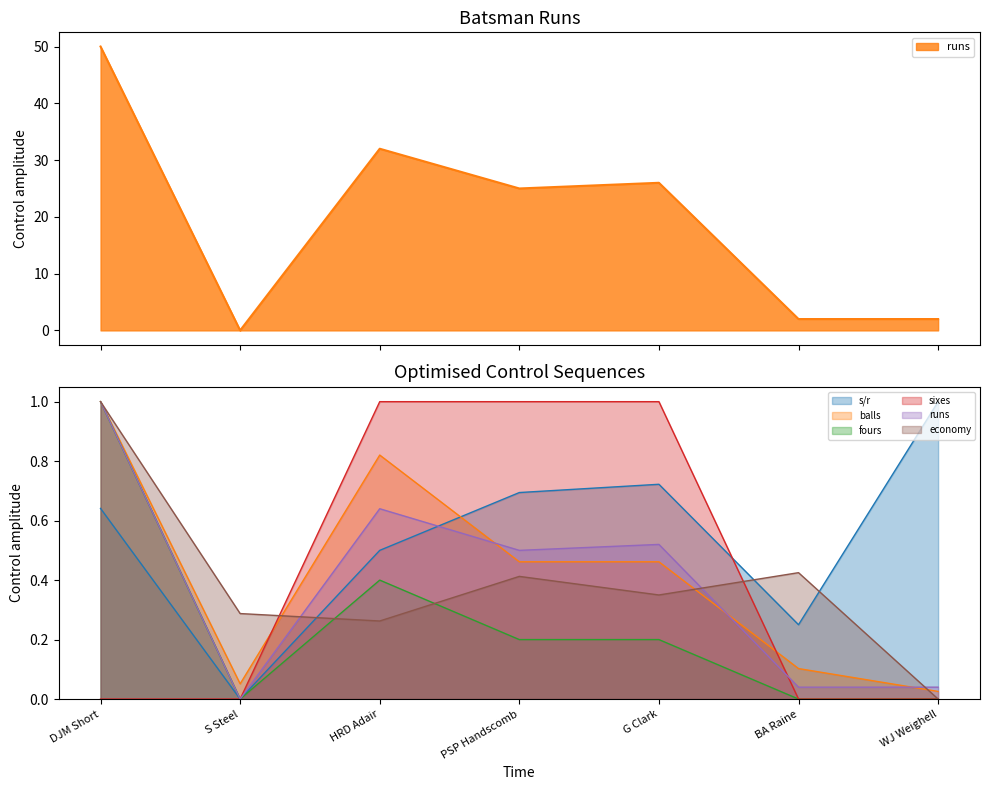

Which series changed the most between S Steel and PSP Handscomb?

runs